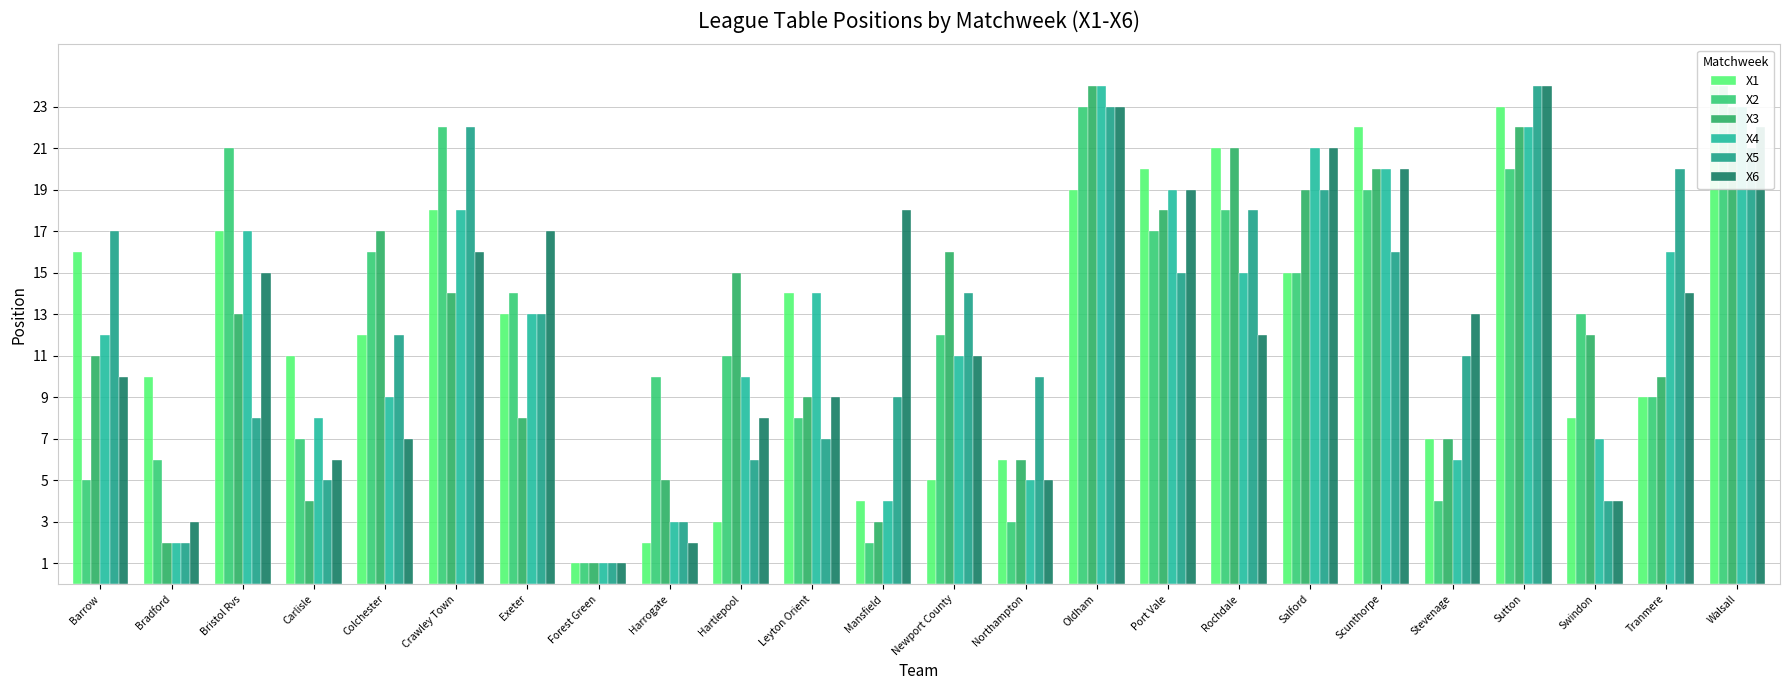

Reading left to right, what are all the values shown in this chart?

X1: 16	10	17	11	12	18	13	1	2	3	14	4	5	6	19	20	21	15	22	7	23	8	9	24
X2: 5	6	21	7	16	22	14	1	10	11	8	2	12	3	23	17	18	15	19	4	20	13	9	24
X3: 11	2	13	4	17	14	8	1	5	15	9	3	16	6	24	18	21	19	20	7	22	12	10	23
X4: 12	2	17	8	9	18	13	1	3	10	14	4	11	5	24	19	15	21	20	6	22	7	16	23
X5: 17	2	8	5	12	22	13	1	3	6	7	9	14	10	23	15	18	19	16	11	24	4	20	21
X6: 10	3	15	6	7	16	17	1	2	8	9	18	11	5	23	19	12	21	20	13	24	4	14	22